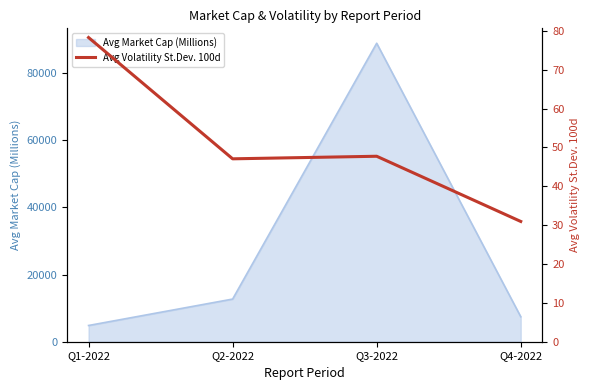

The value at Q1-2022 is 111.9. True or false?

False